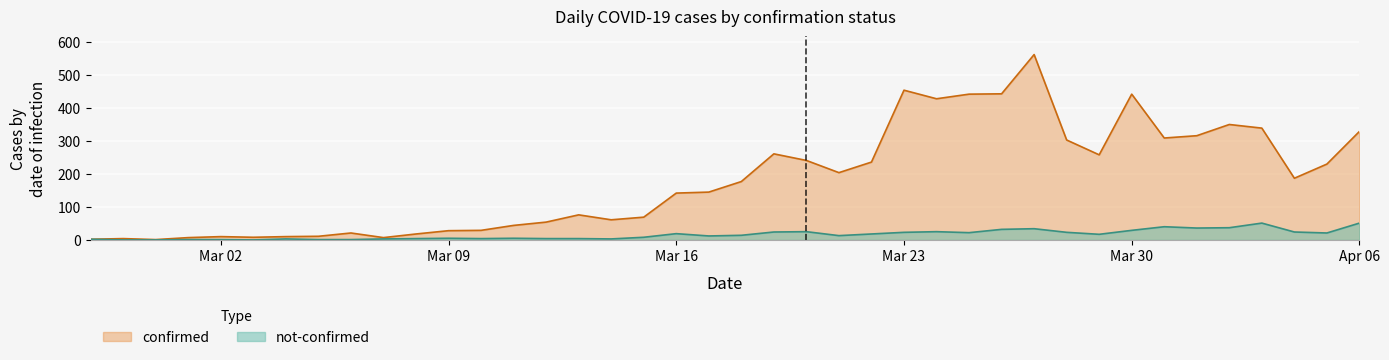

How many lines are shown in the chart?

2